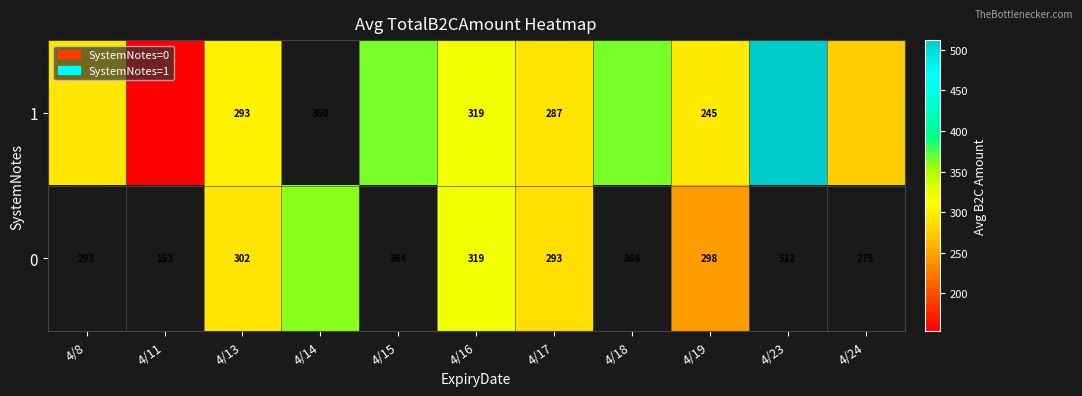

List the series in order of their overall mean, highest first.

1, 0